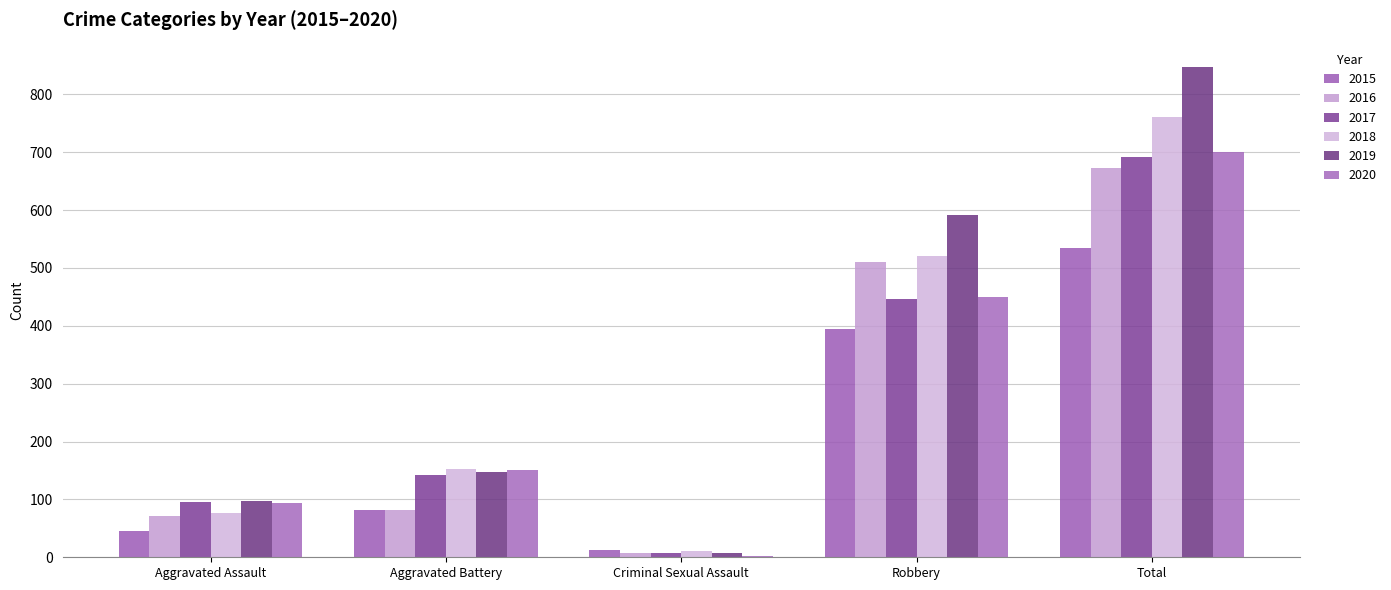

Which series has the largest total across all categories?

2019